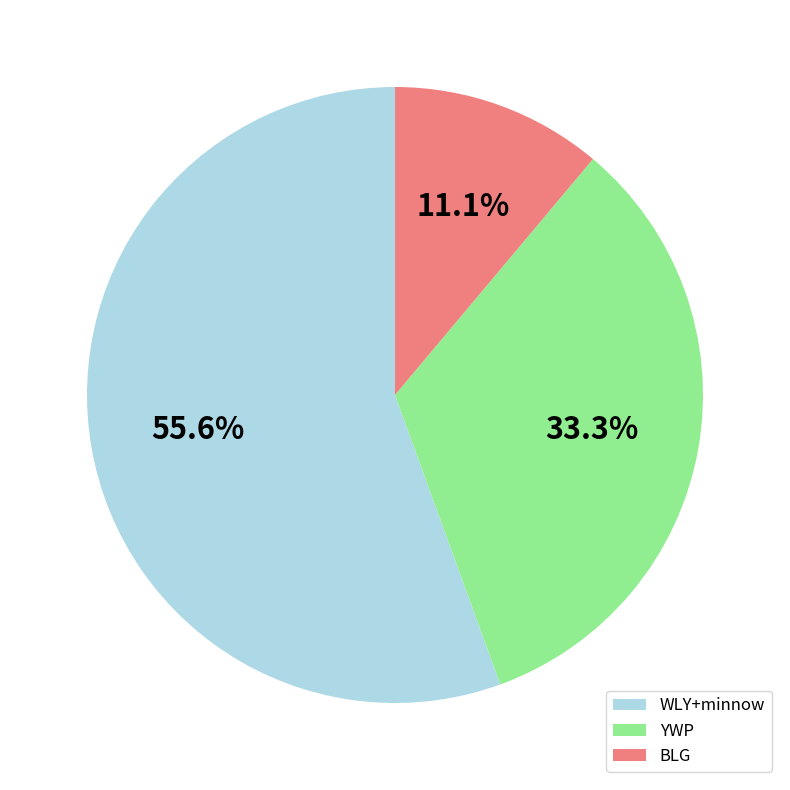

What is the total percentage of WLY+minnow and YWP?

88.9%